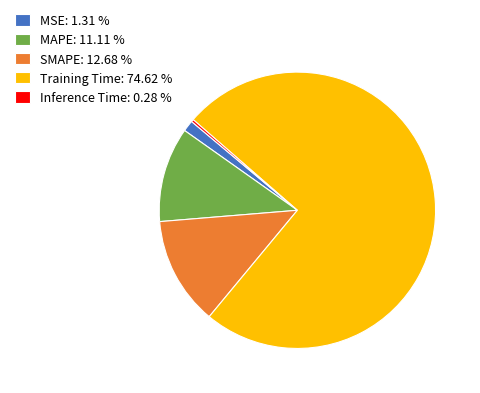

Between Inference Time: 0.28 % and MAPE: 11.11 %, which is larger?

MAPE: 11.11 %